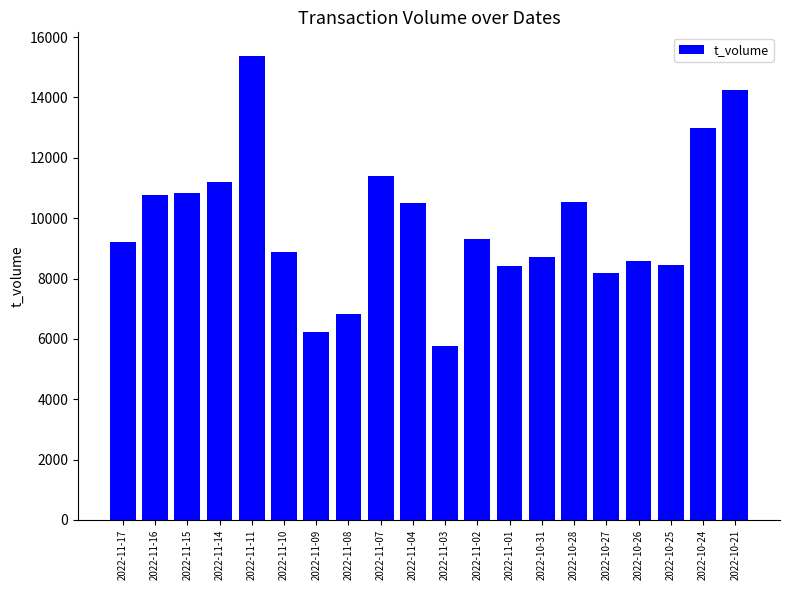

Read the value at 2022-11-03, to the nearest 50.

5750